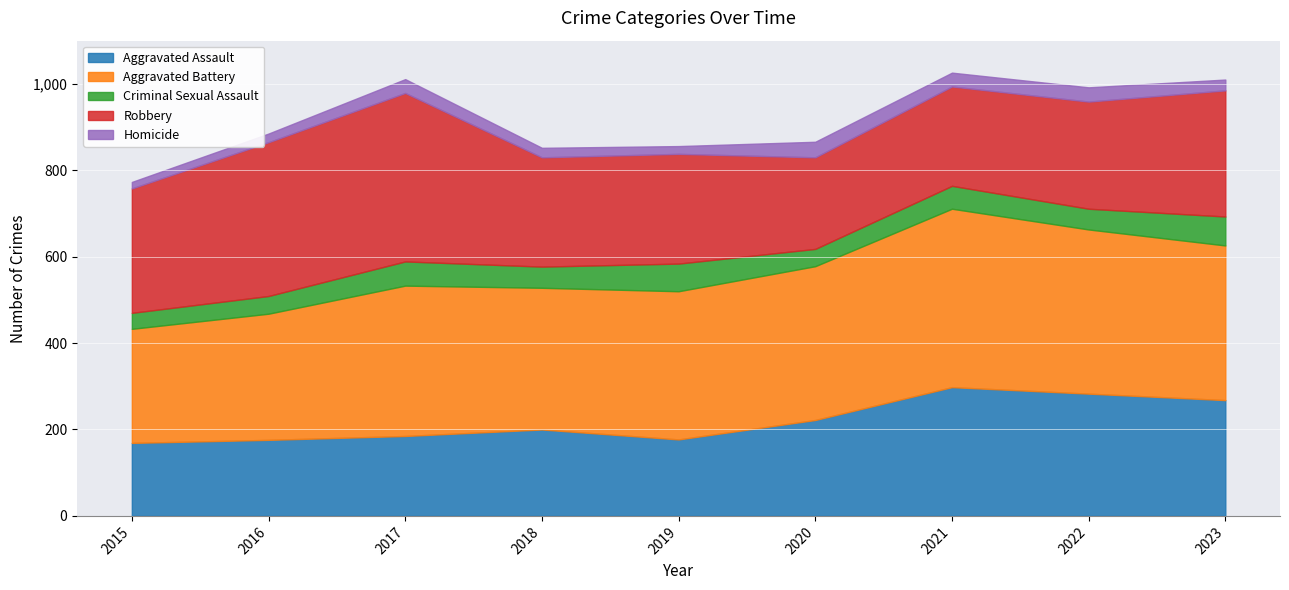

Is it true that Homicide equals 12 at 2016?

False